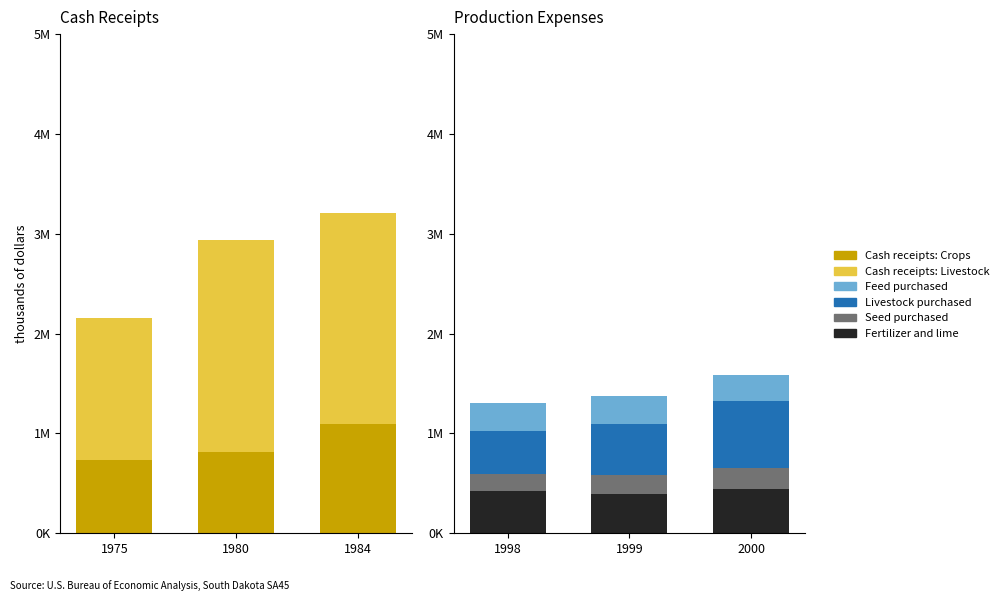

What is the value of the Cash receipts: Crops bar at the 1st from the left?

730416